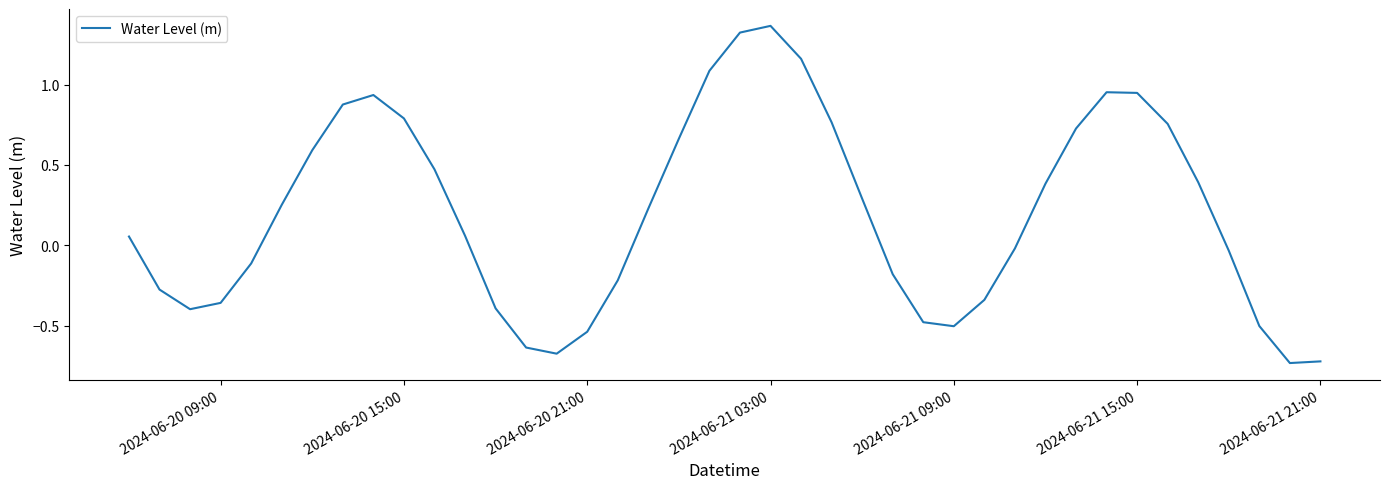

What is the difference between the maximum and minimum values?

2.1